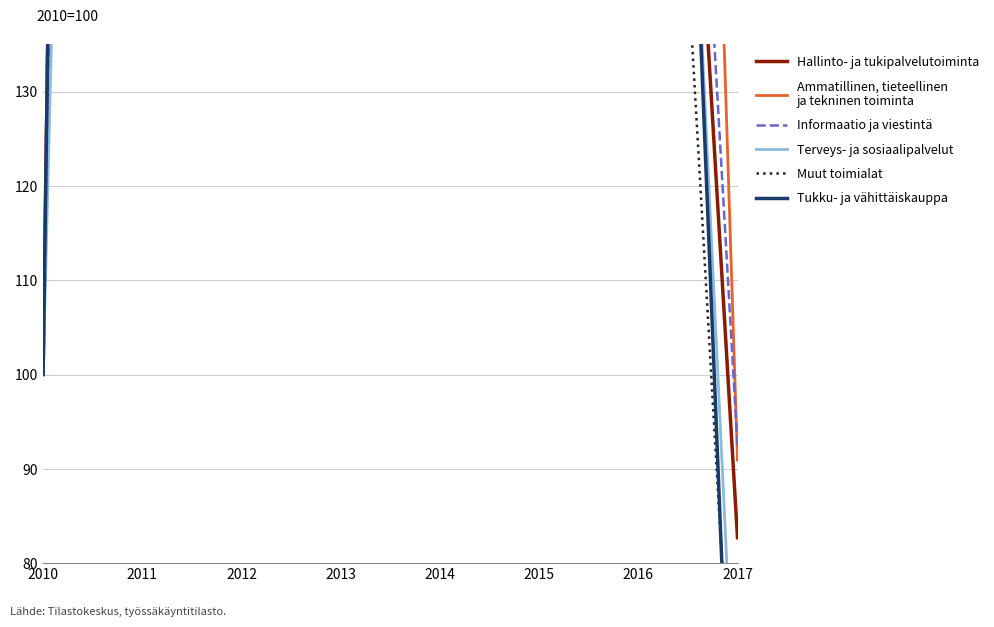

Reading right to left, extract all data points from this chart.

Hallinto- ja tukipalvelutoiminta: 2017=82.7	2016=259.6	2015=1048.1	2014=775.0	2013=401.9	2012=469.2	2011=848.1	2010=100.0
Ammatillinen, tieteellinen
ja tekninen toiminta: 2017=90.9	2016=418.2	2015=1036.4	2014=847.7	2013=590.9	2012=597.7	2011=922.7	2010=100.0
Informaatio ja viestintä: 2017=92.5	2016=275.0	2015=847.5	2014=570.0	2013=527.5	2012=567.5	2011=687.5	2010=100.0
Terveys- ja sosiaalipalvelut: 2017=56.2	2016=277.1	2015=1075.0	2014=875.0	2013=400.0	2012=514.6	2011=520.8	2010=100.0
Muut toimialat: 2017=51.6	2016=234.4	2015=435.9	2014=643.8	2013=337.5	2012=400.0	2011=806.2	2010=100.0
Tukku- ja vähittäiskauppa: 2017=38.8	2016=300.0	2015=840.8	2014=324.5	2013=385.7	2012=453.1	2011=857.1	2010=100.0